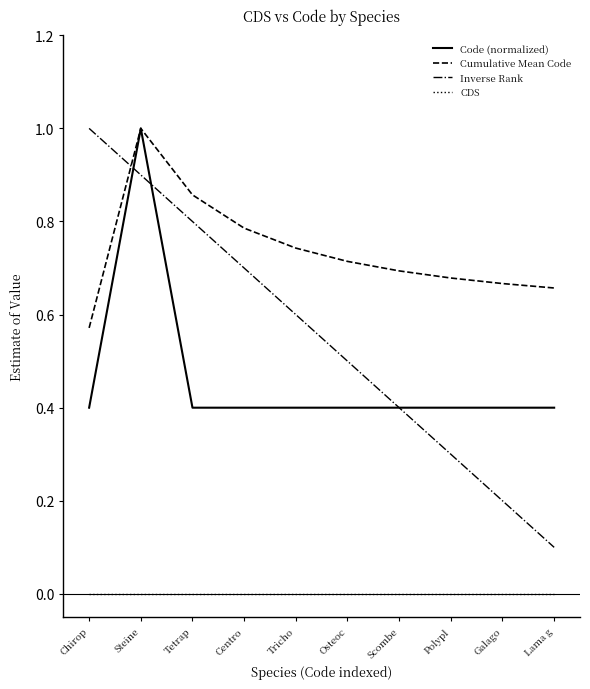

What is the sum of the Cumulative Mean Code values at Centro and Tricho?

1.5